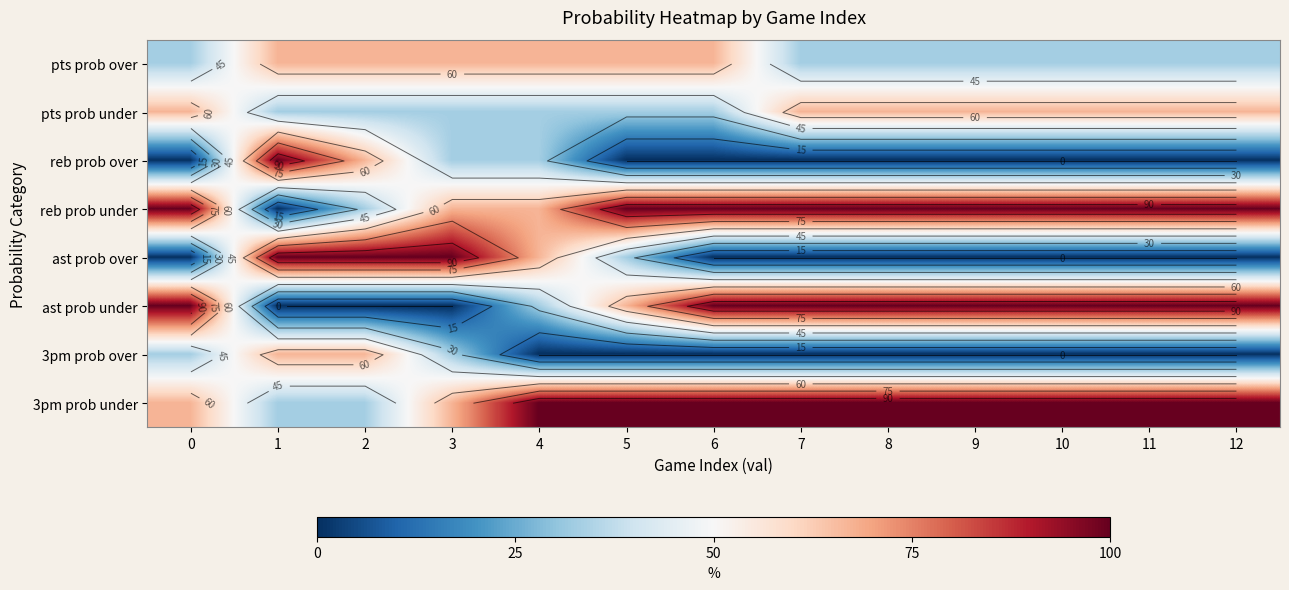

At how many categories does at least one series exceed 78?

13